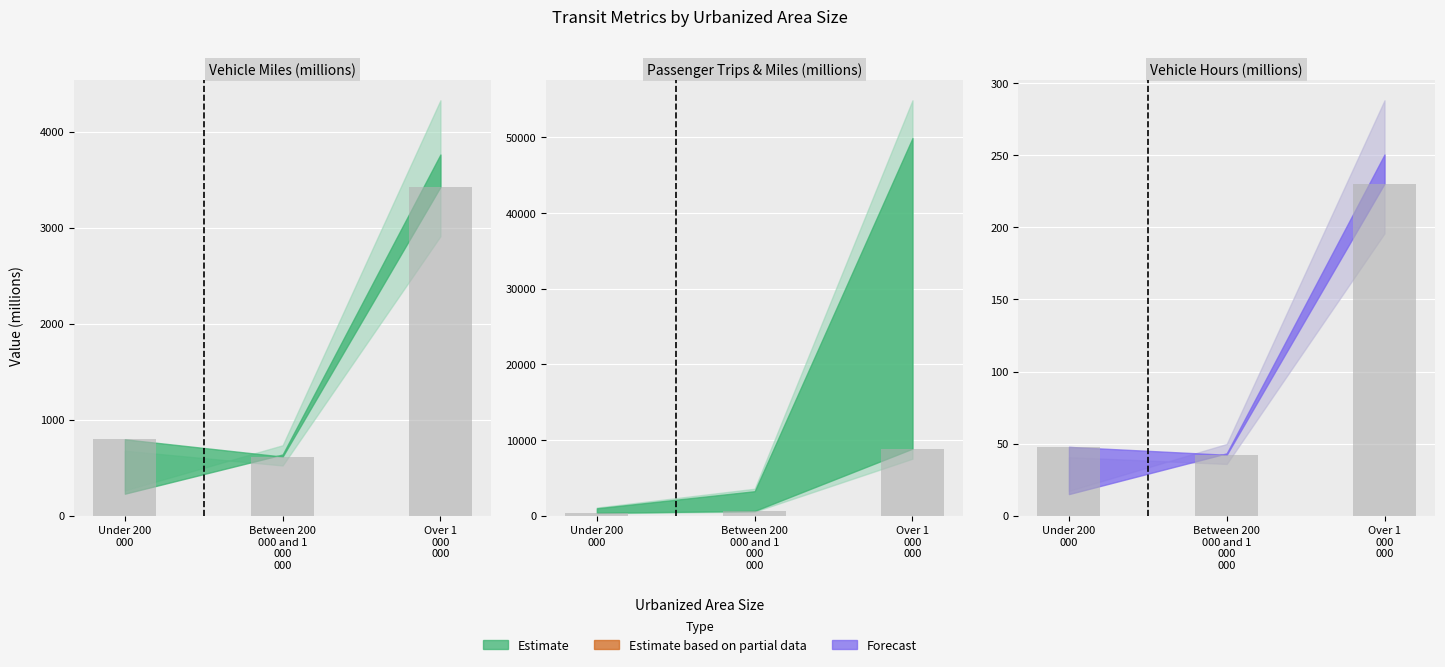

What is the label of the 2nd bar from the left?

Between 200 000 and 1 000 000